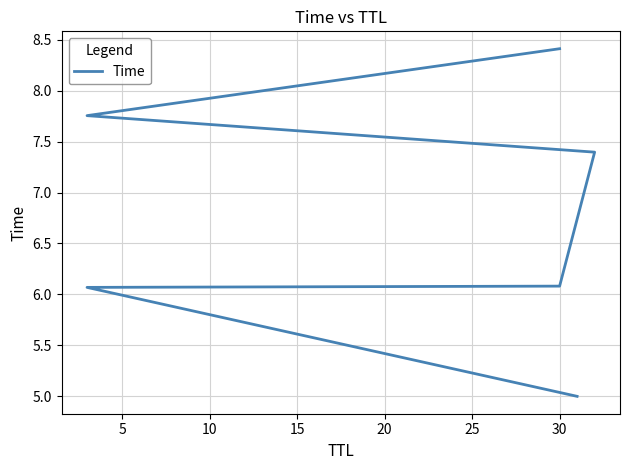

How many values exceed 7?

3